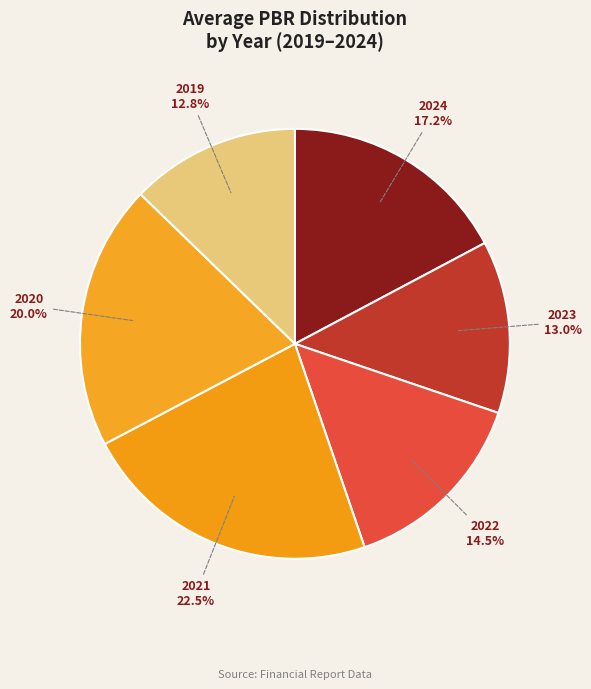

Is 2023 the majority of the pie?

No